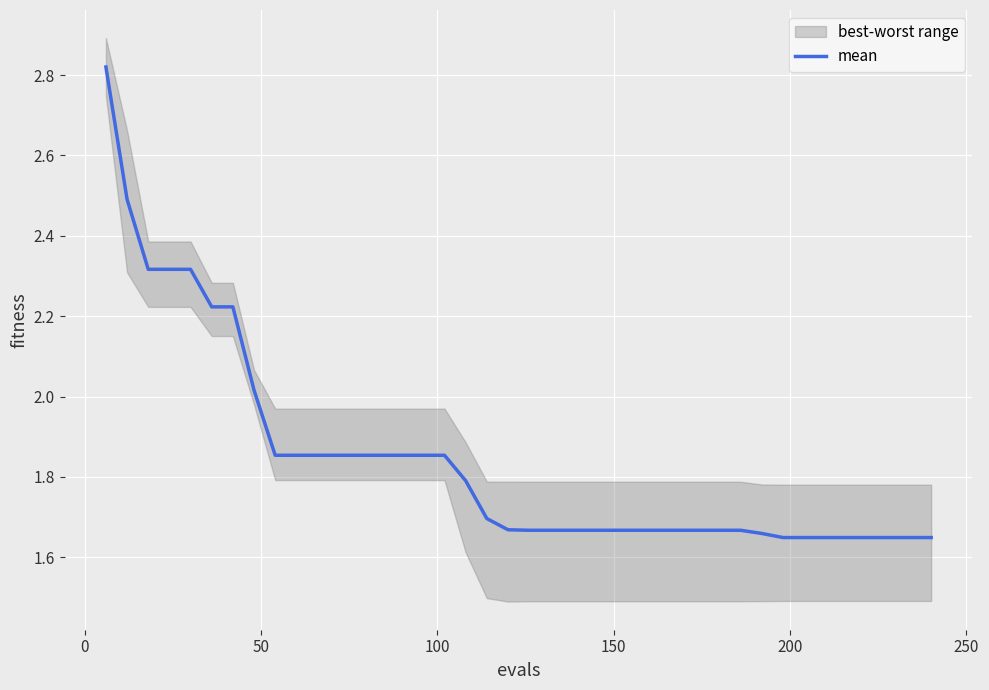

The chart shows a value of 2.5 at 8. True or false?

False